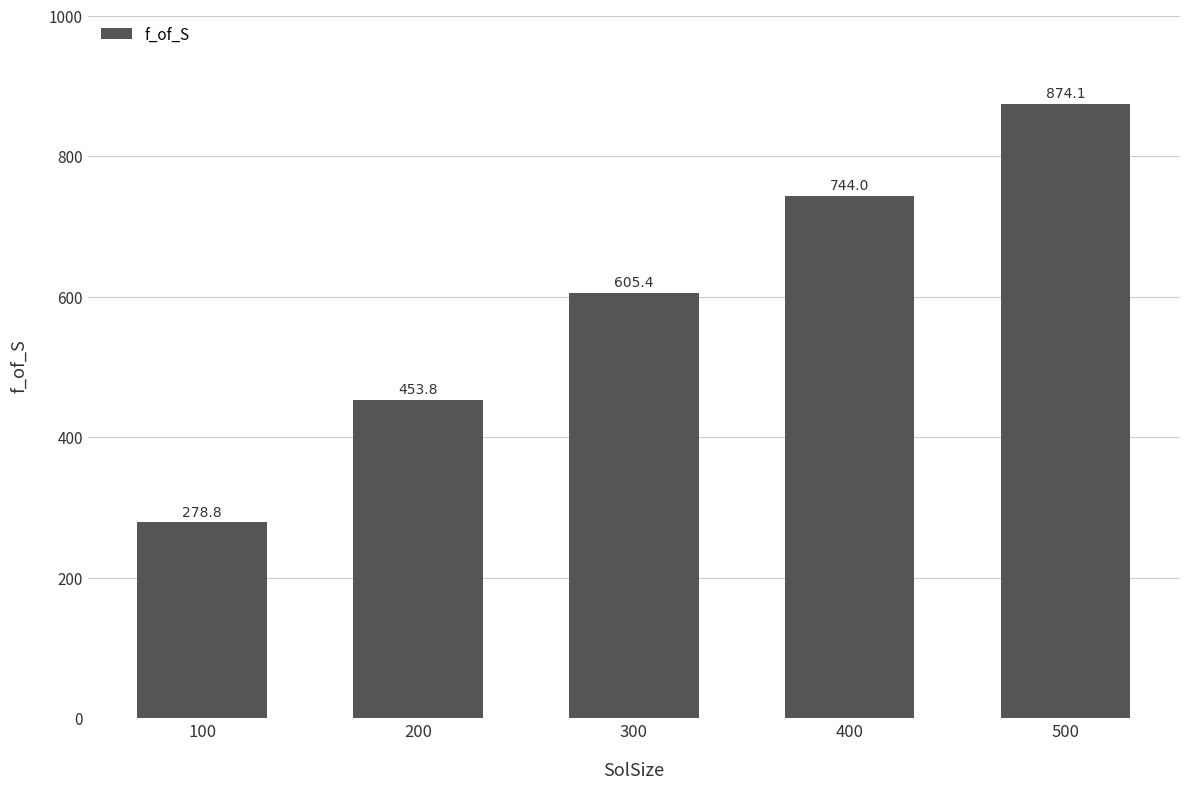

Reading right to left, transcribe all the data shown in this chart.

874.1	744.0	605.4	453.8	278.8